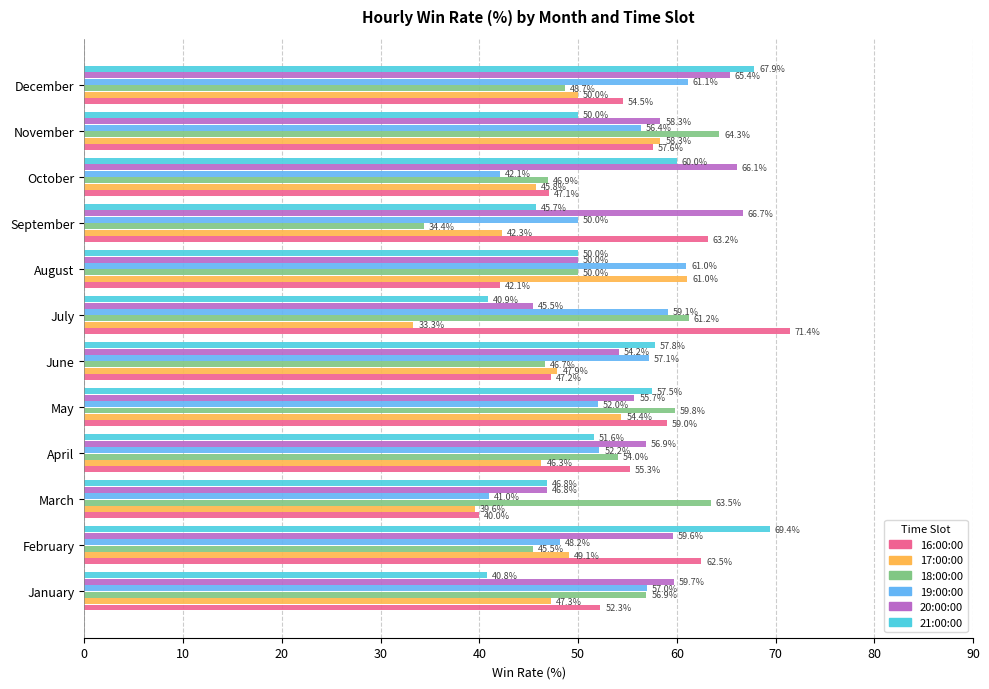

The 18:00:00 series shows 22.8 at February. True or false?

False